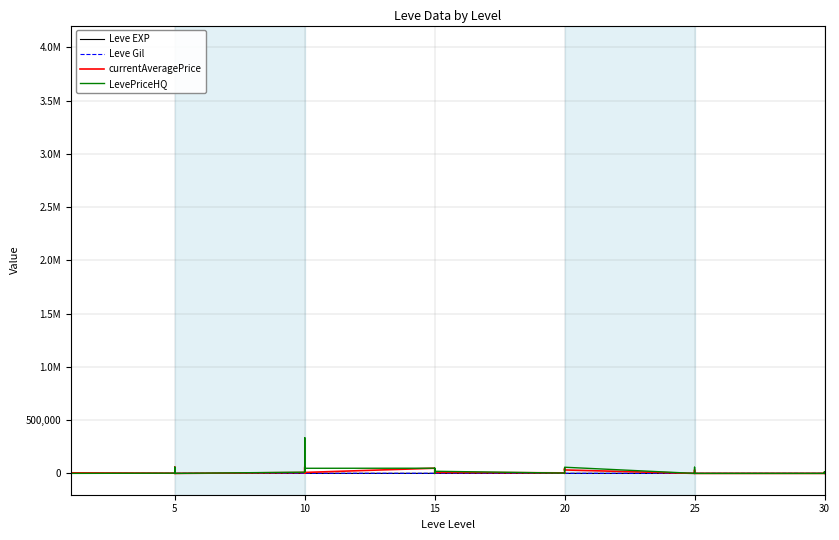

Is it true that Leve EXP equals 1 at 5?

False